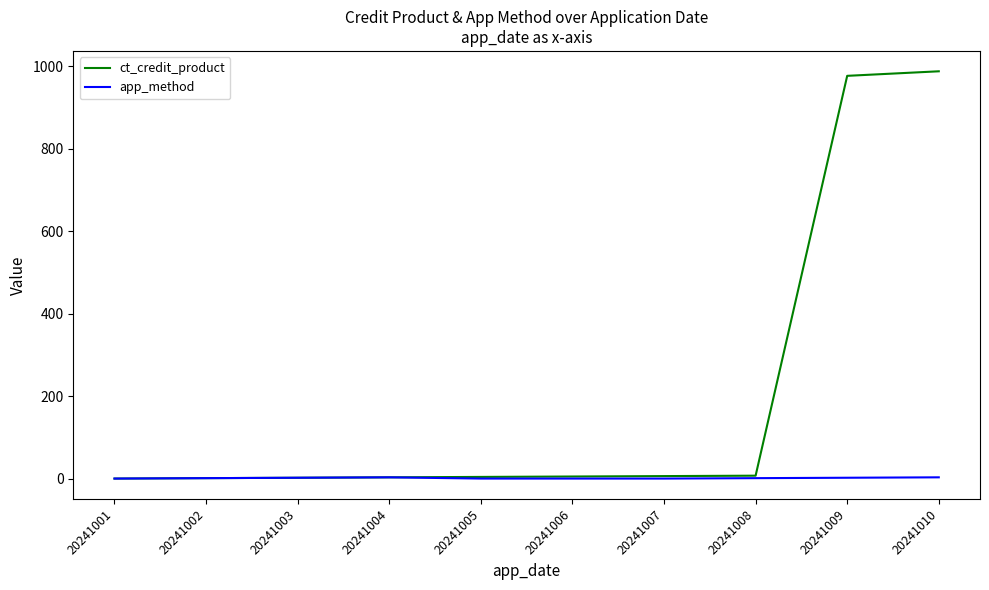

Is it true that app_method equals 1 at 20241001?

True